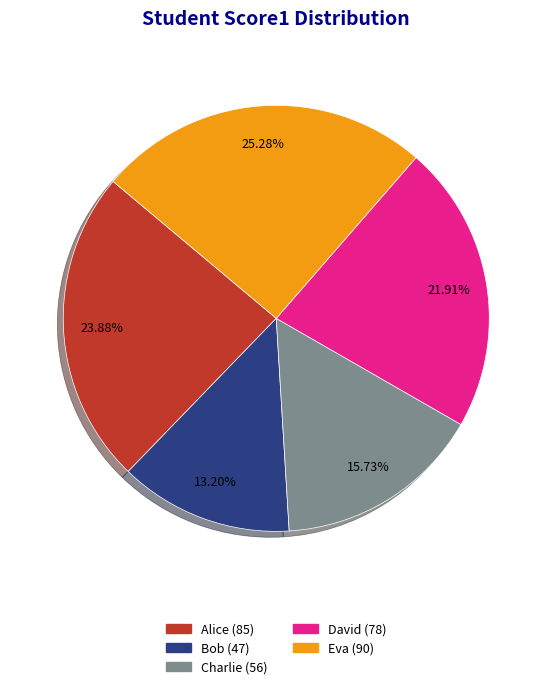

Approximately how many times larger is the value at Bob compared to Charlie?

0.8